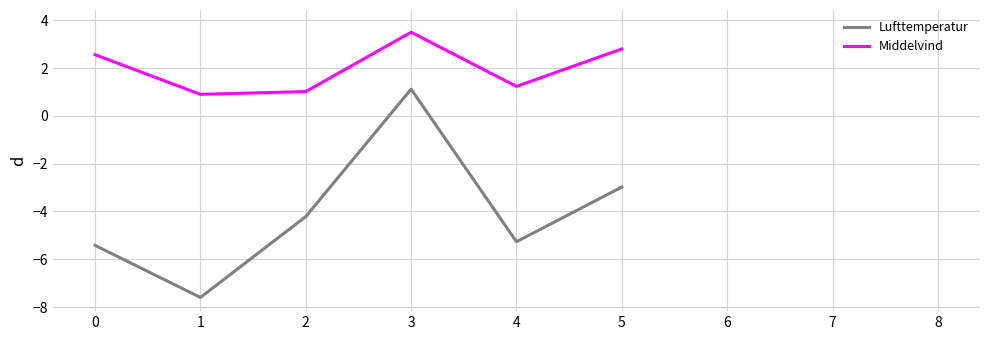

How many data points in Lufttemperatur are less than -2?

5